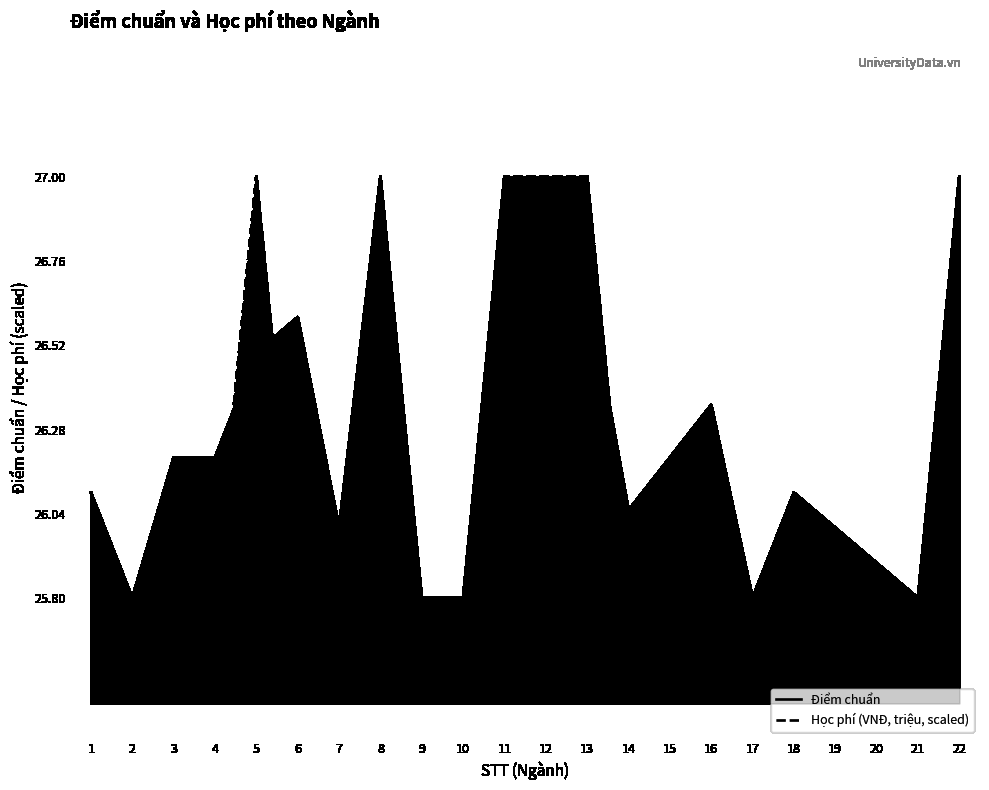

Does the chart display data point markers on the line(s)?

No